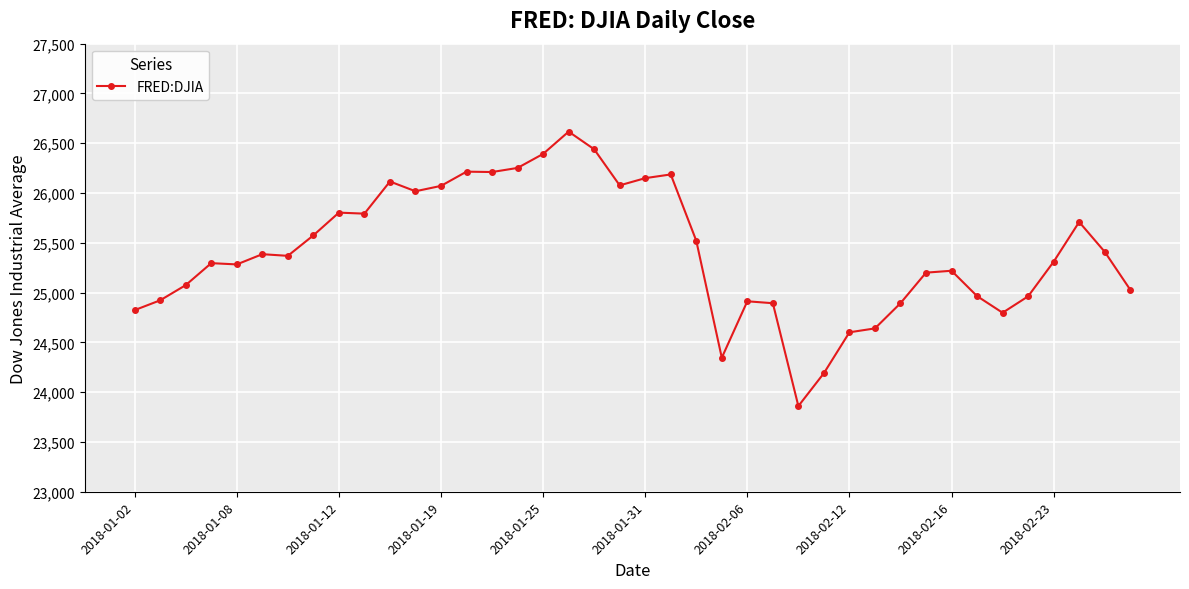

True or false: there are more than 1 points higher than both neighbors.

True